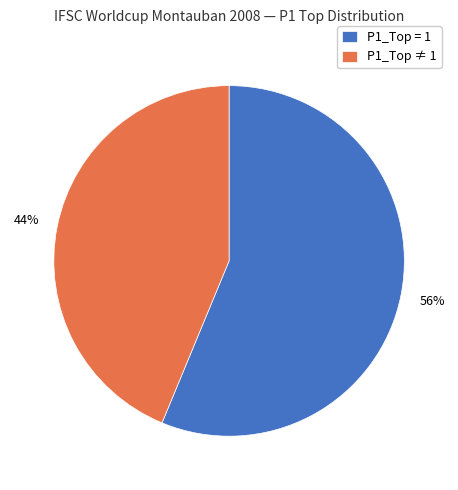

What is the majority slice?

P1_Top = 1